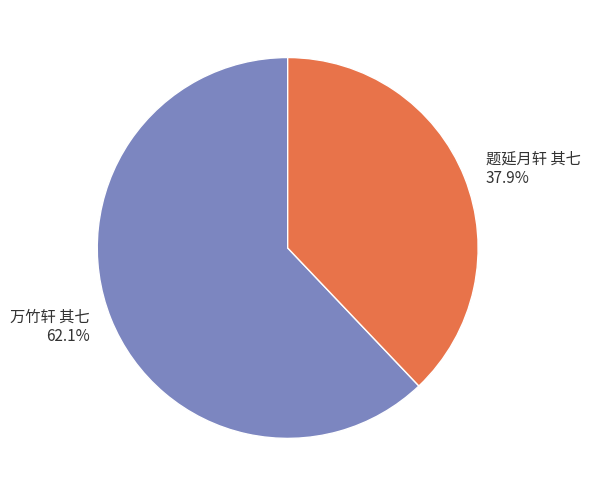

Count the number of slices in the pie.

2